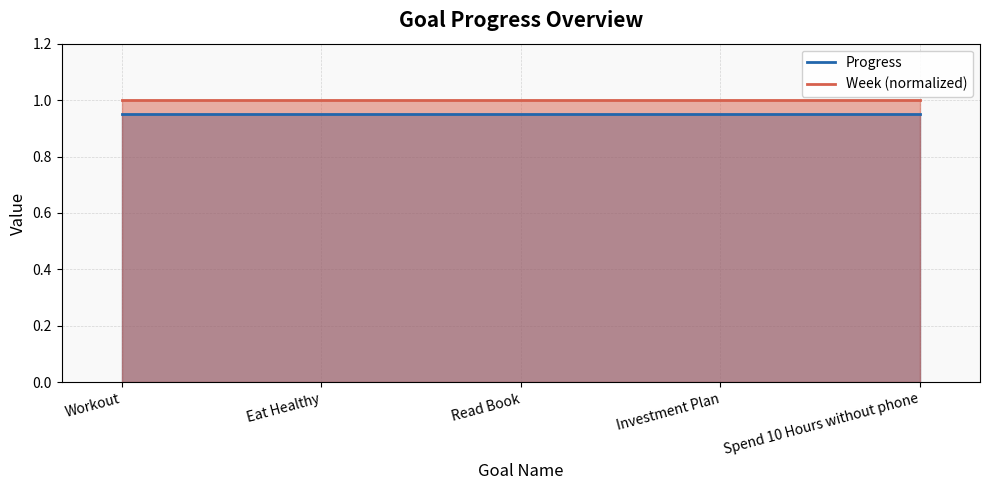

True or false: Week (normalized) has more than 1 points higher than both neighbors.

False